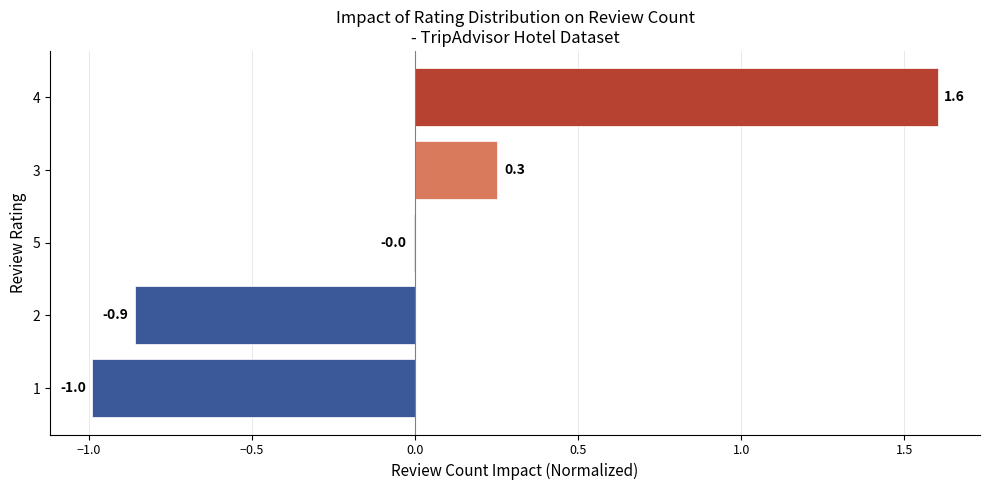

Is it true that the value at 1 is -1.4?

False